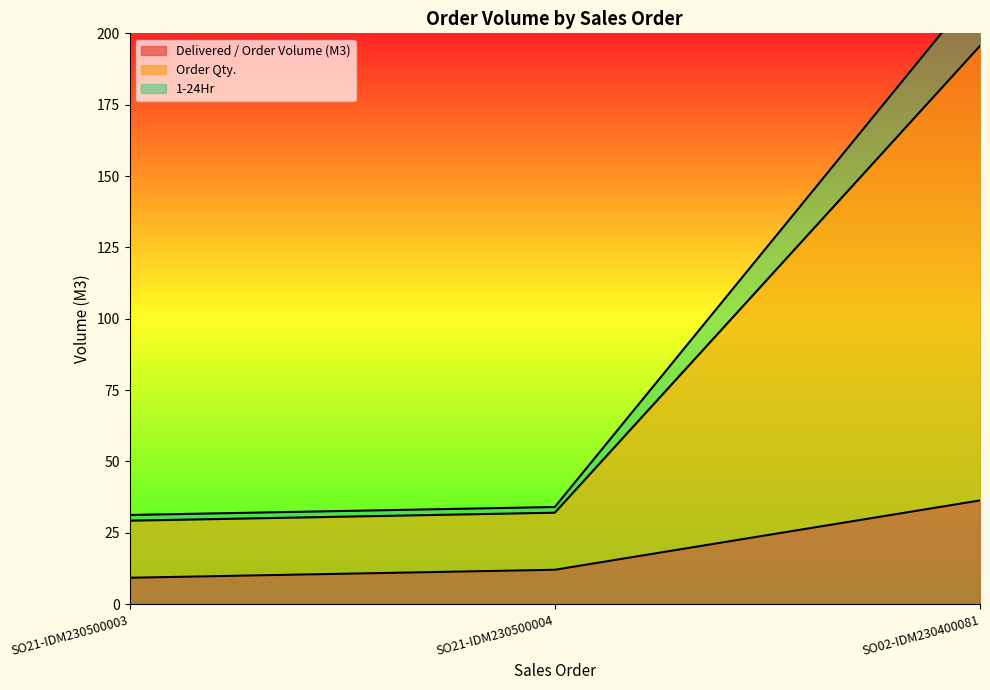

What is the sum of the 1-24Hr values at SO21-IDM230500003 and SO02-IDM230400081?

224.8